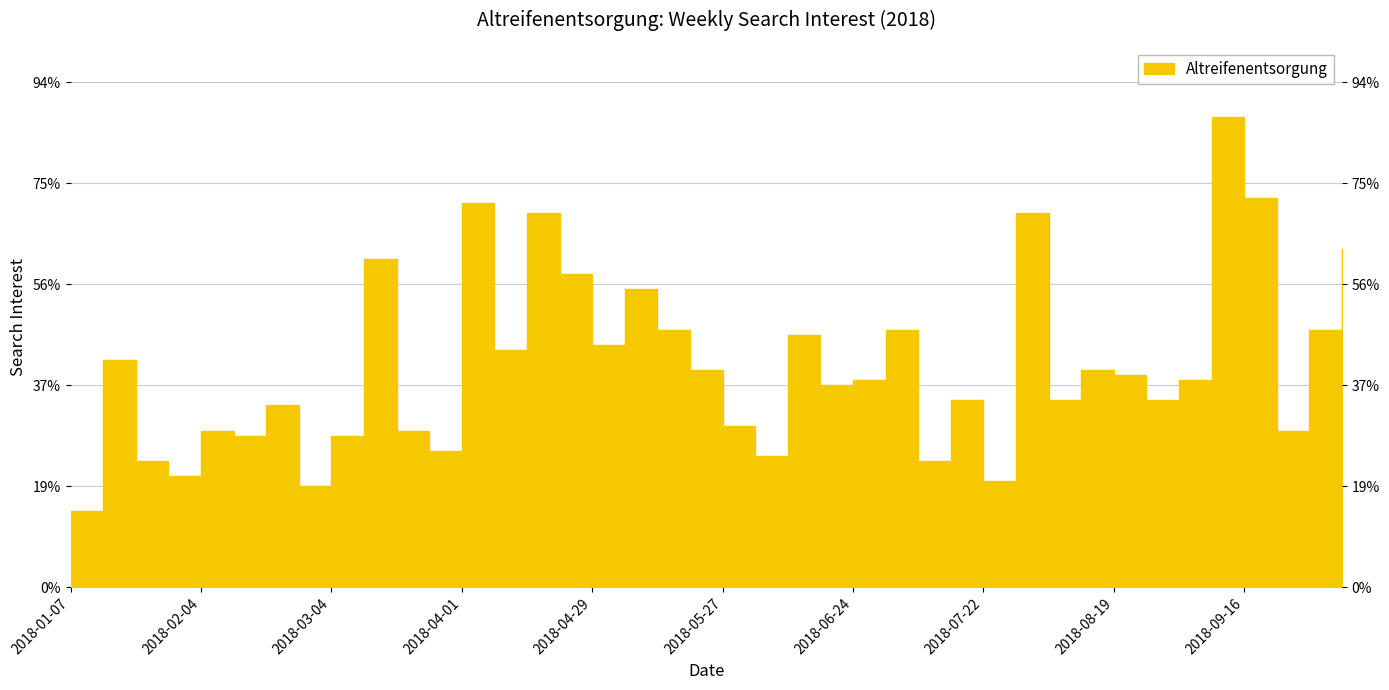

Which label corresponds to the largest value in the chart?

2018-09-09